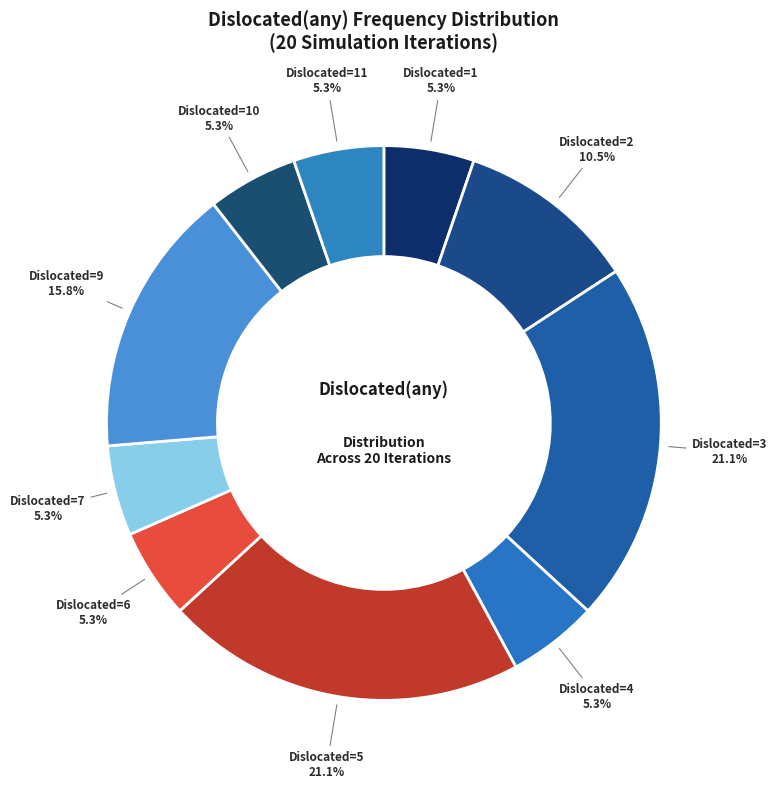

How many segments does this pie chart have?

10